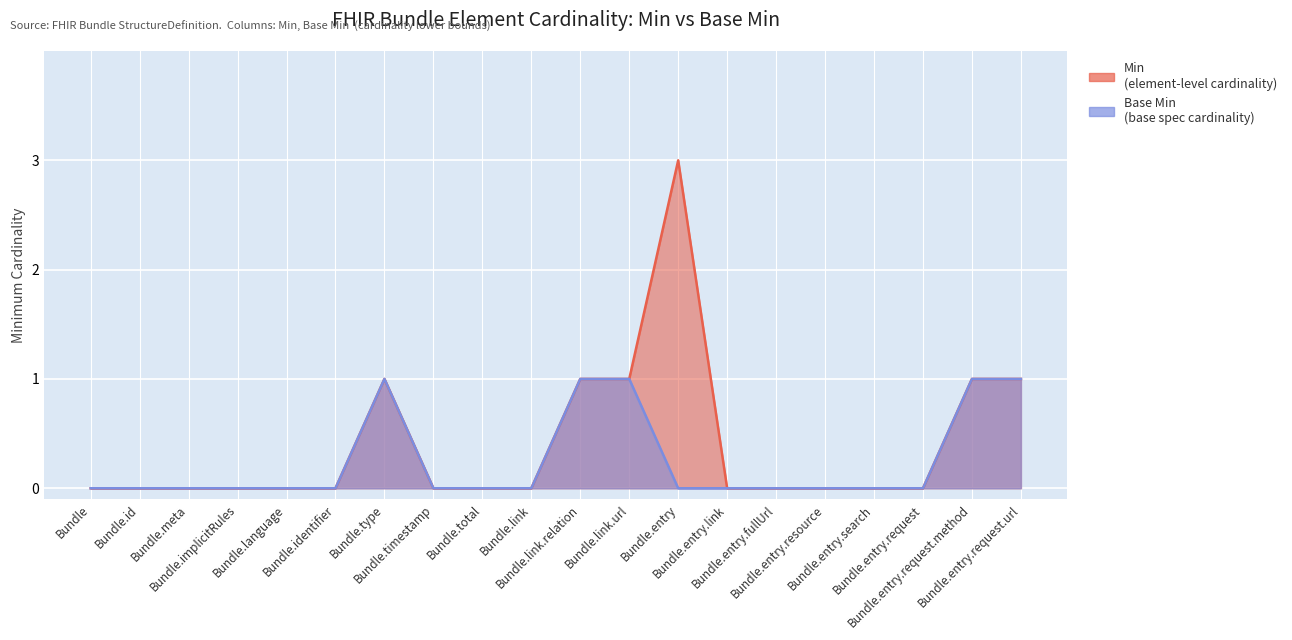

True or false: Base Min and Min intersect in this chart.

False